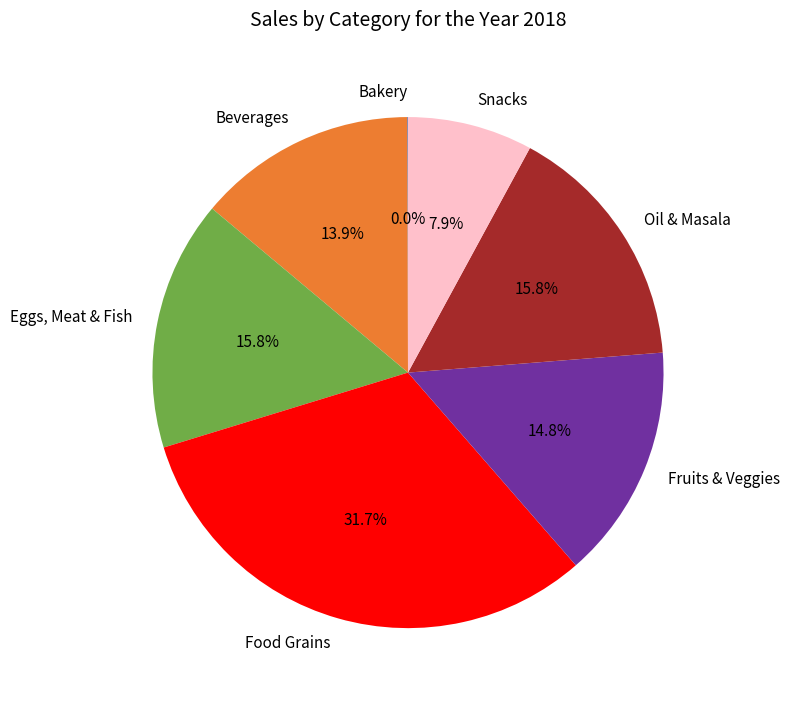

Is the sum of Eggs, Meat & Fish and Snacks greater than half?

No